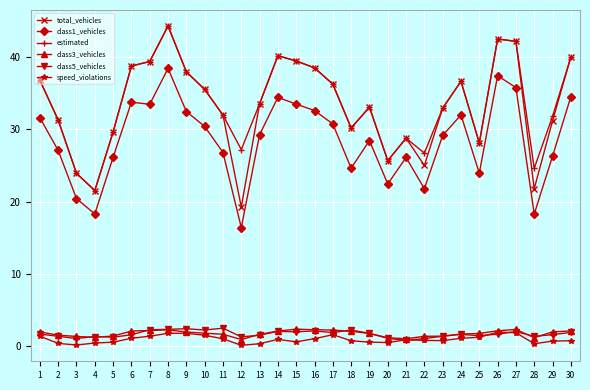

How many lines are shown in the chart?

6